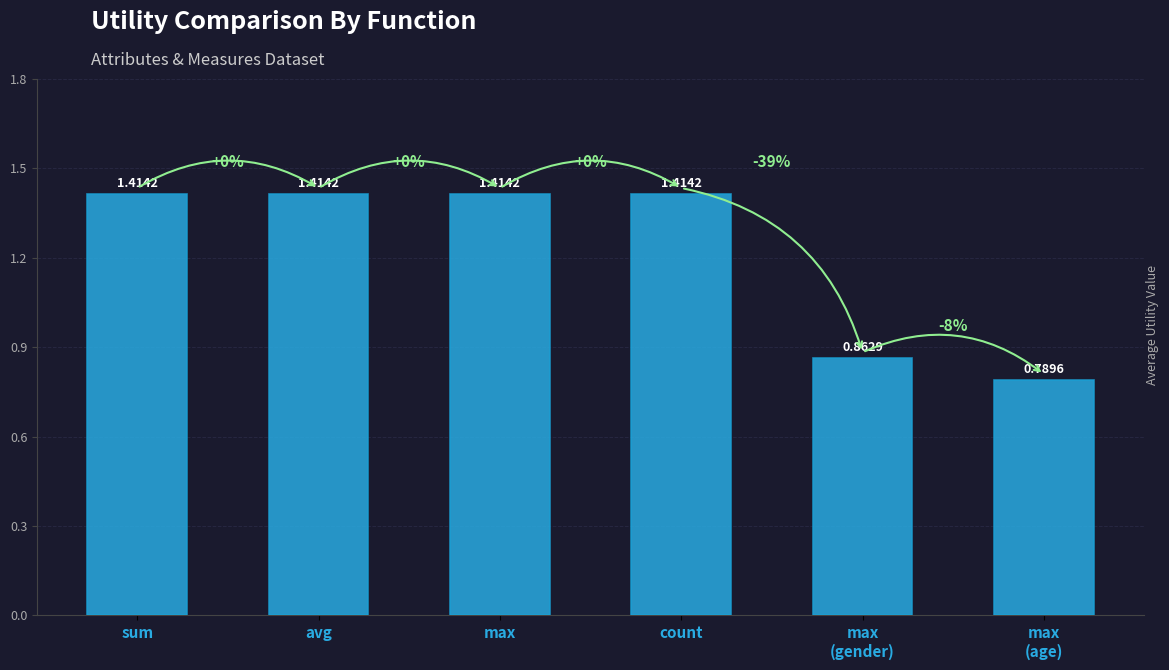

At which label does the data first exceed 1?

sum